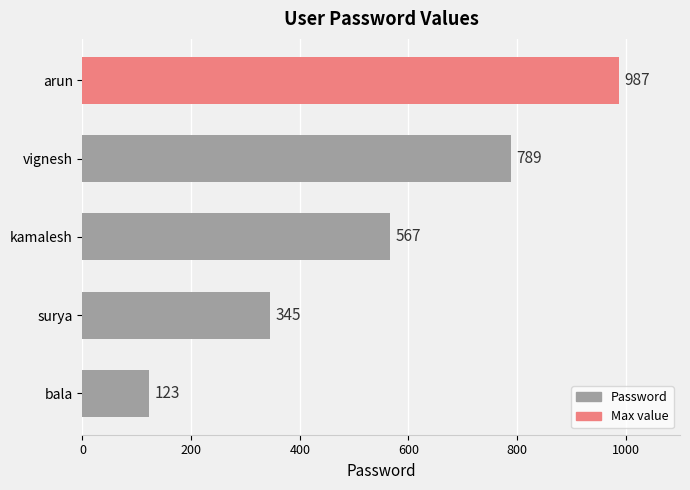

Reading bottom to top, extract all data points from this chart.

bala=123	surya=345	kamalesh=567	vignesh=789	arun=987